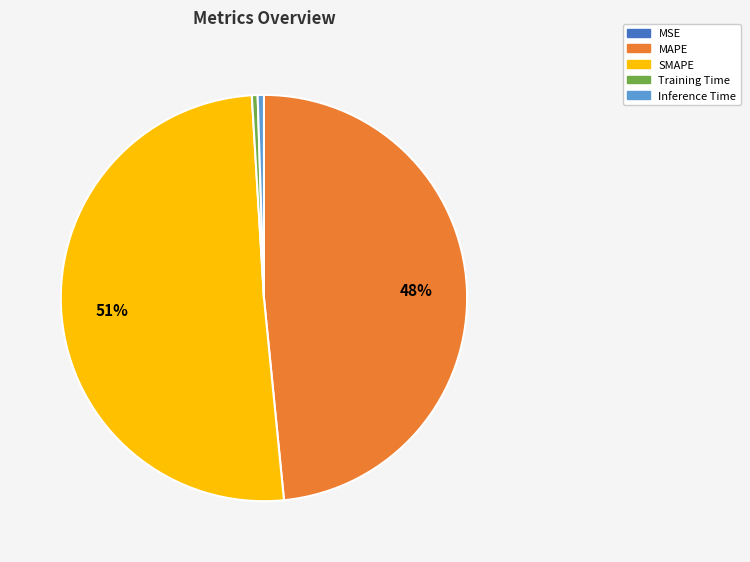

True or false: MAPE accounts for 48% of the total.

True